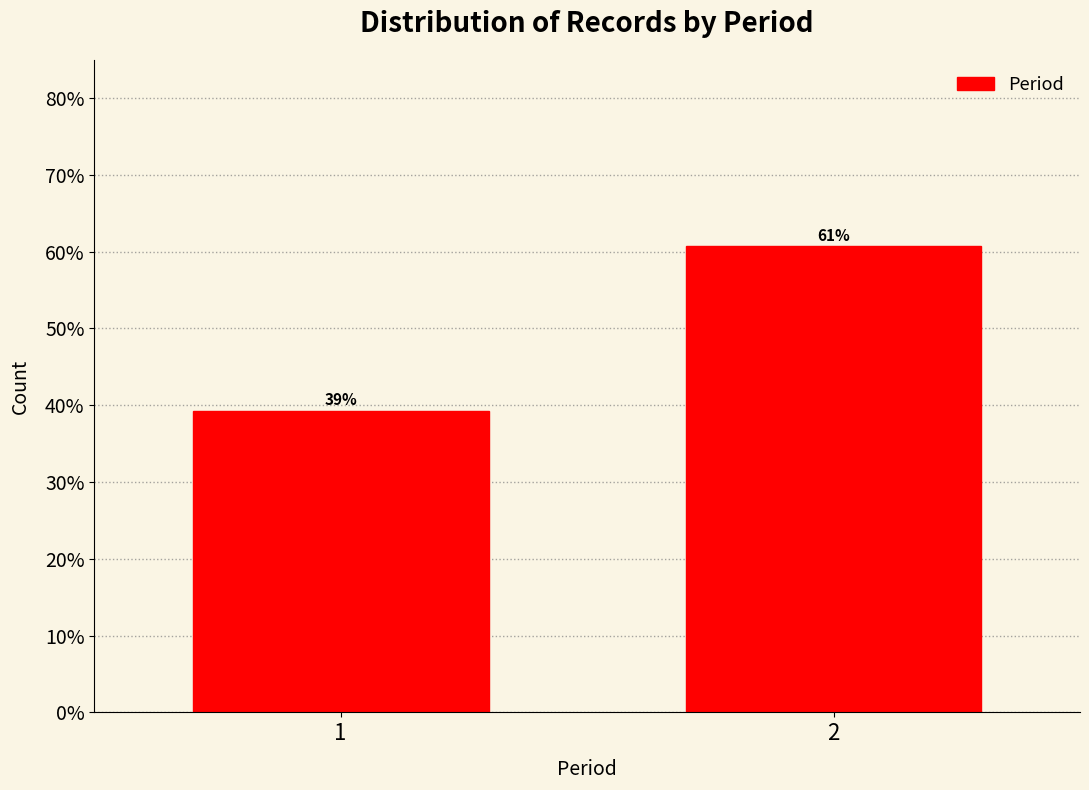

What is the minimum value shown in the chart?

39.3